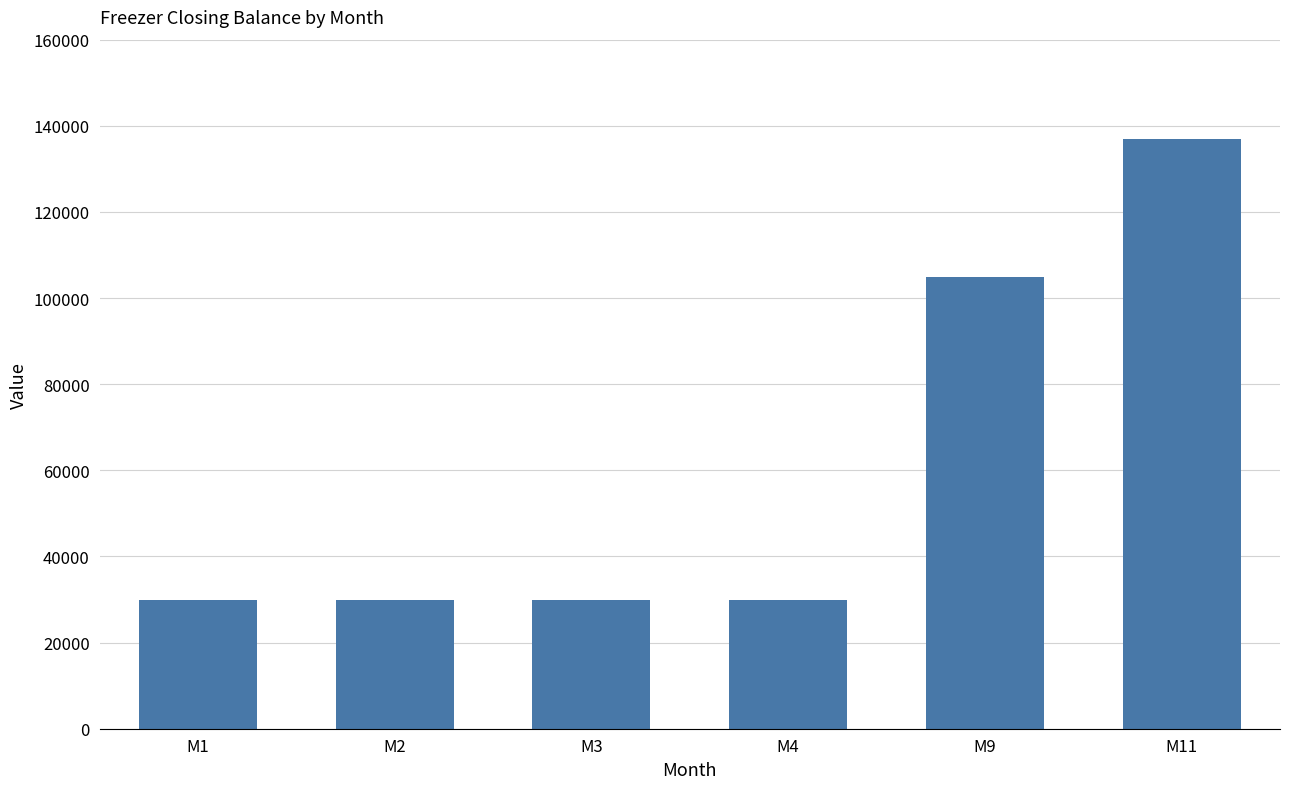

Are the bars horizontal?

No